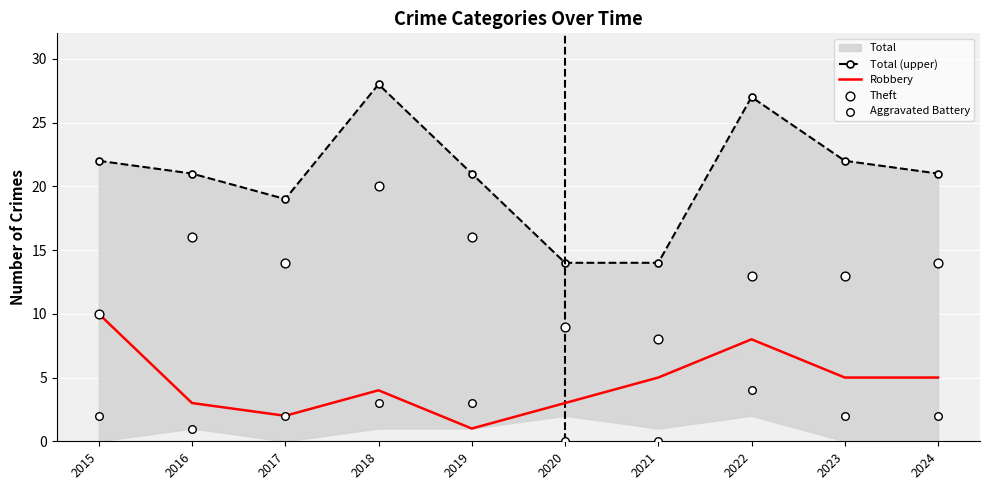

At how many categories does at least one series exceed 26?

2